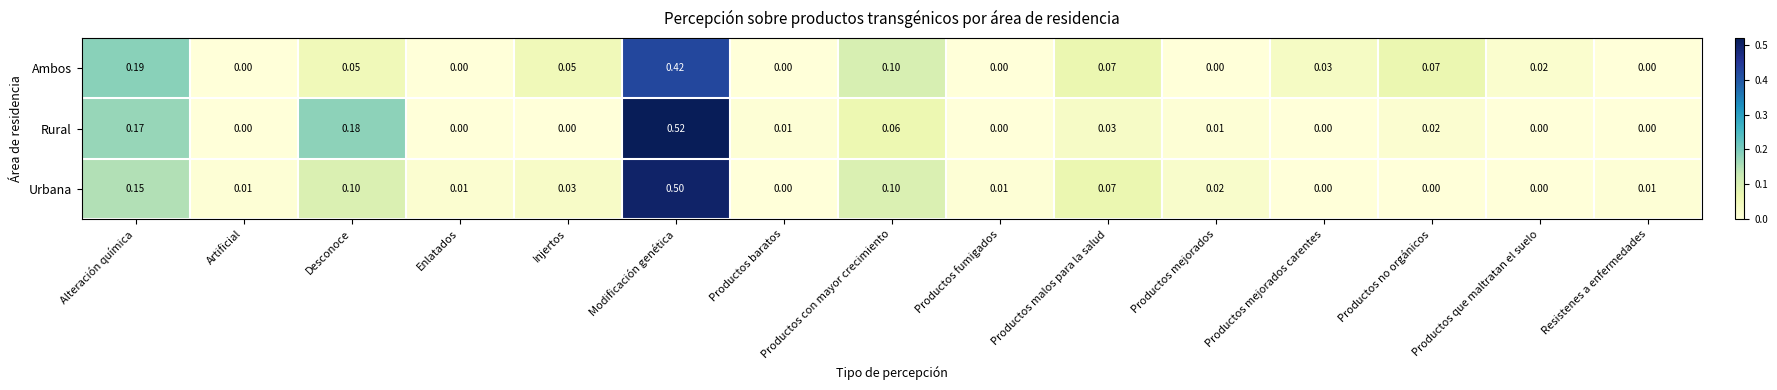

Which series has the largest range (max minus min)?

Rural